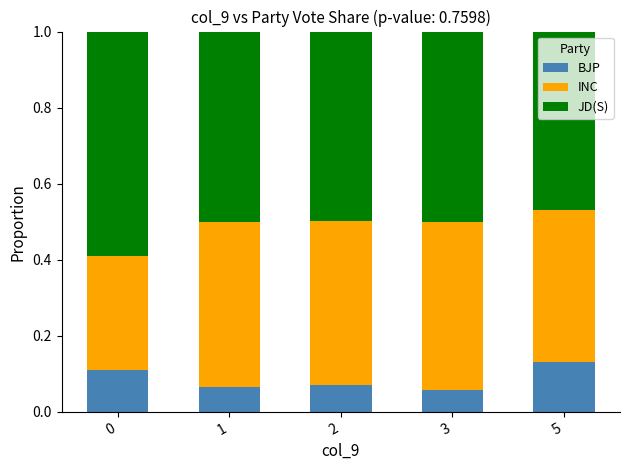

What is the total value across all series at 1?

1.0